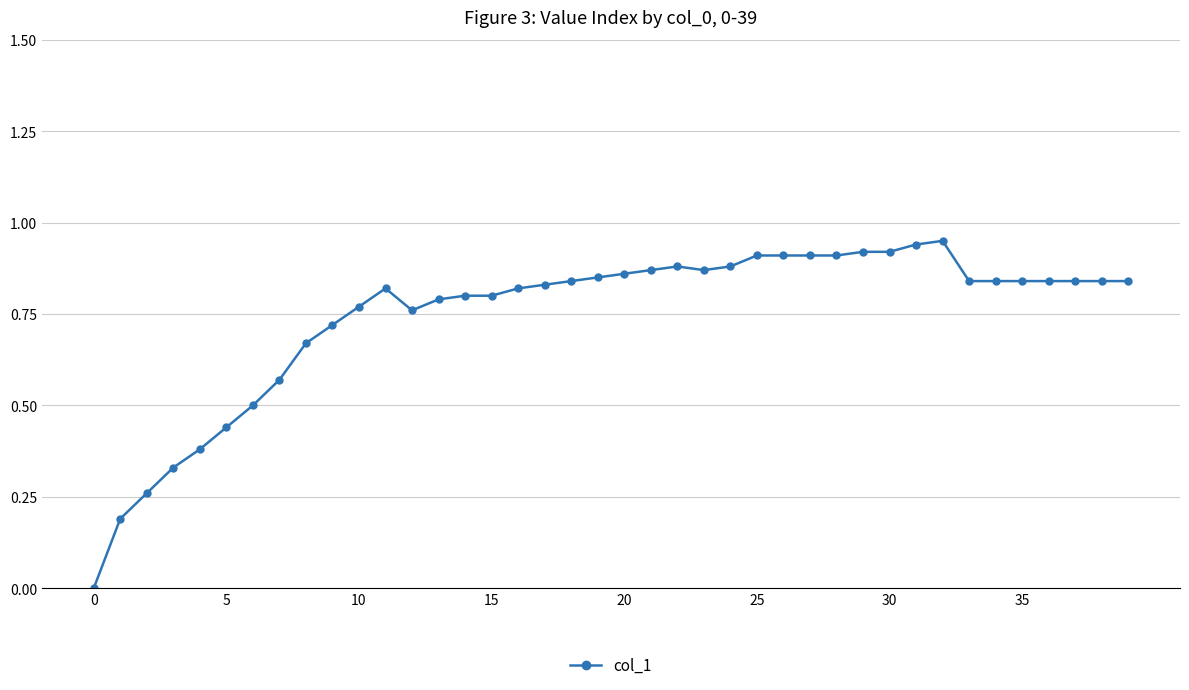

True or false: the data has more than 1 interior local peaks.

True